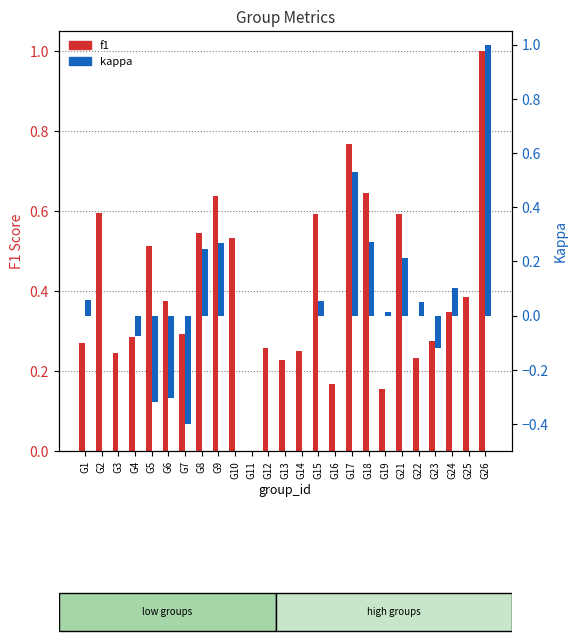

Reading right to left, transcribe all the data shown in this chart.

f1: 1.0	0.4	0.3	0.3	0.2	0.6	0.2	0.6	0.8	0.2	0.6	0.2	0.2	0.3	0.0	0.5	0.6	0.5	0.3	0.4	0.5	0.3	0.2	0.6	0.3
kappa: 1.0	0.0	0.1	-0.1	0.0	0.2	0.0	0.3	0.5	0.0	0.1	0.0	0.0	0.0	0.0	0.0	0.3	0.2	-0.4	-0.3	-0.3	-0.1	0.0	0.0	0.1